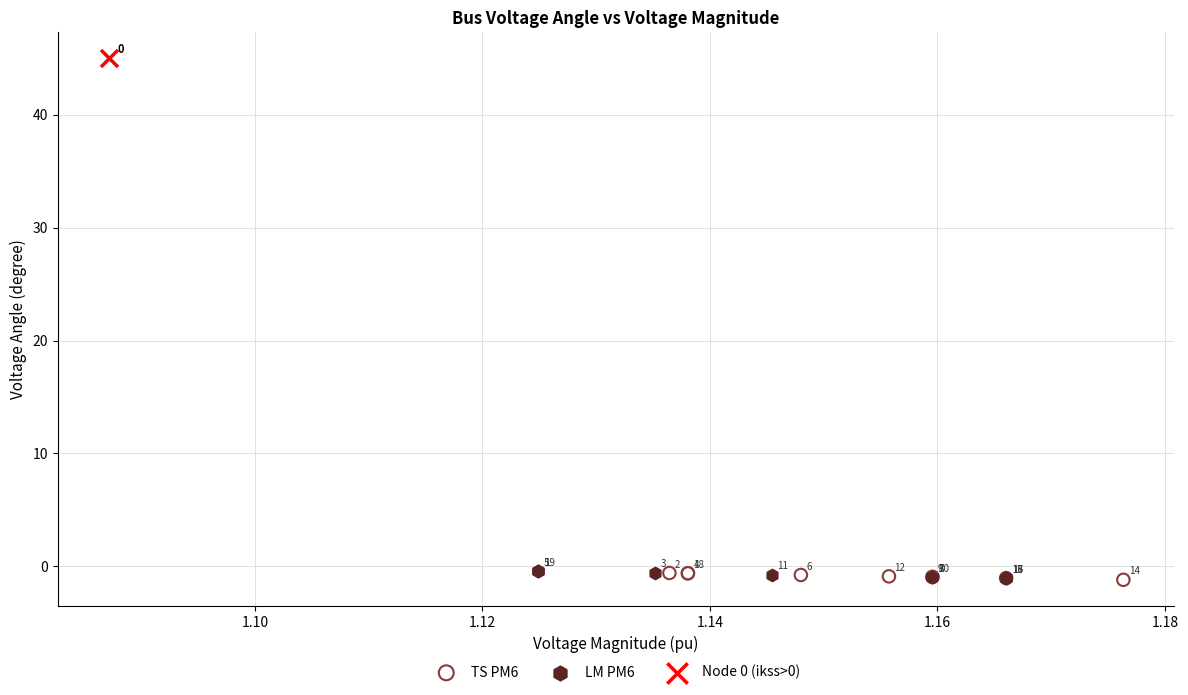

Which series contains the lowest Y value?

TS PM6